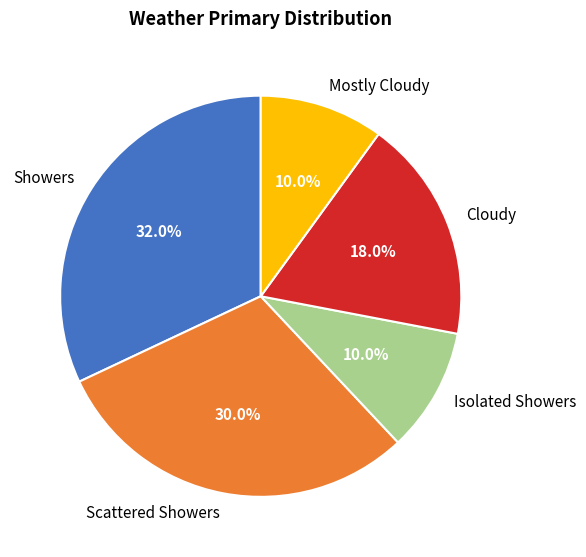

Do Scattered Showers and Showers together represent more than half of the pie?

Yes